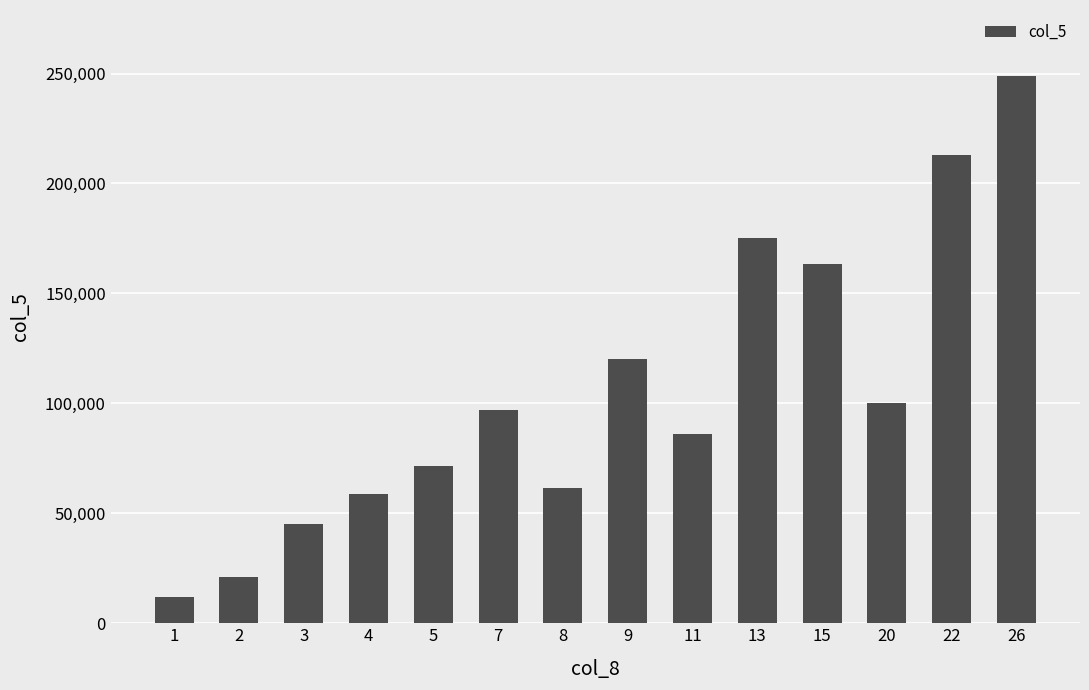

Reading right to left, extract all data points from this chart.

26=249000	22=213000	20=100000	15=163500	13=175000	11=86000	9=120000	8=61333	7=97000	5=71333	4=58600	3=45000	2=21250	1=12000